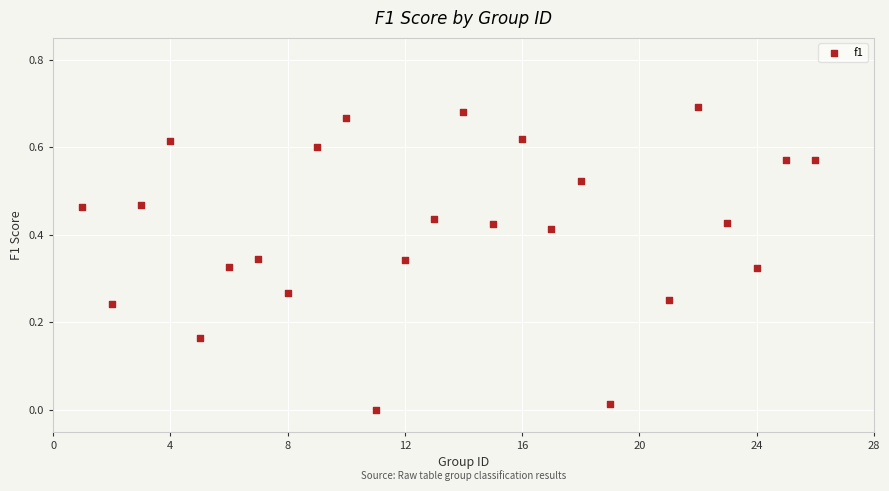

What is the range of X values (max minus min)?

25.0